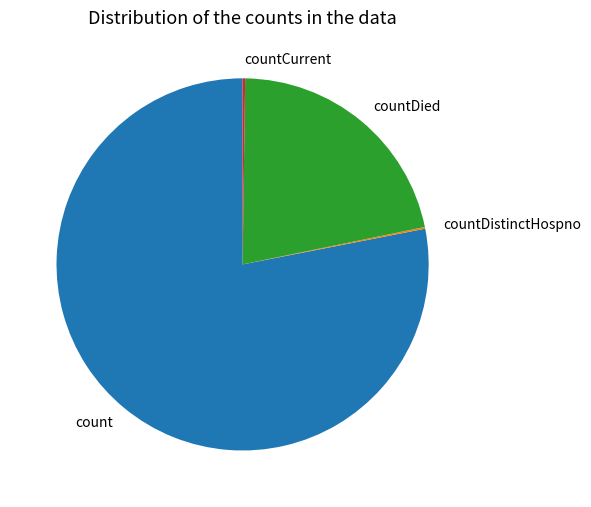

What is the largest slice in the pie chart?

count